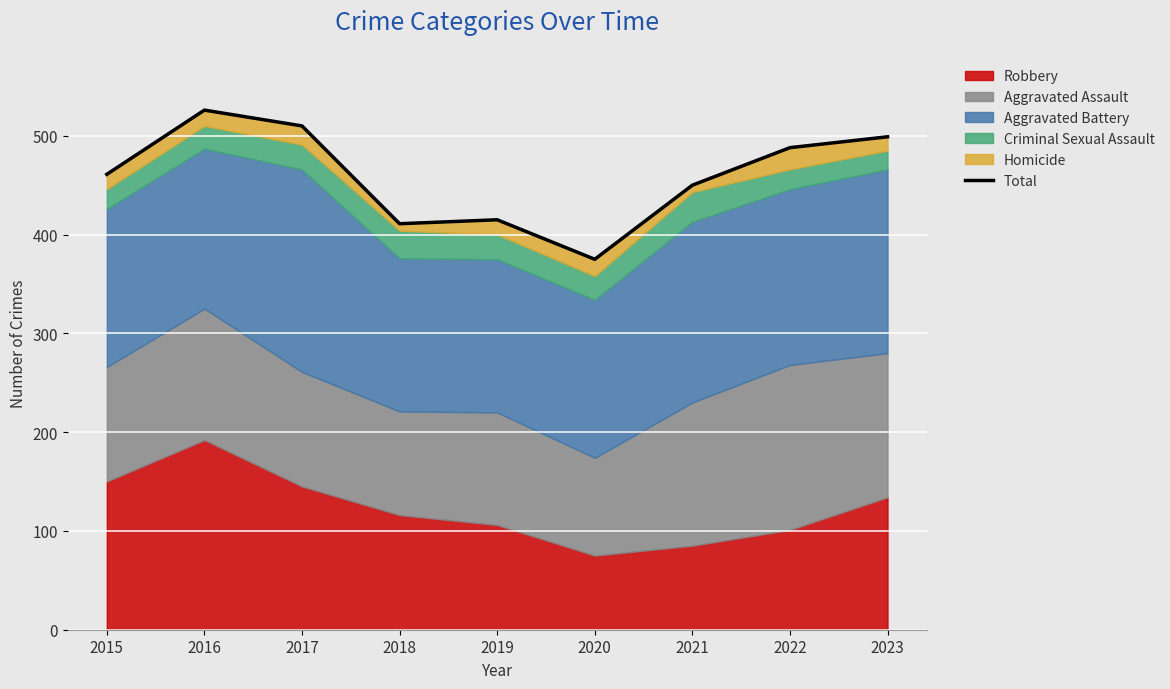

How many points are lower than both their immediate neighbors (excluding endpoints)?

2